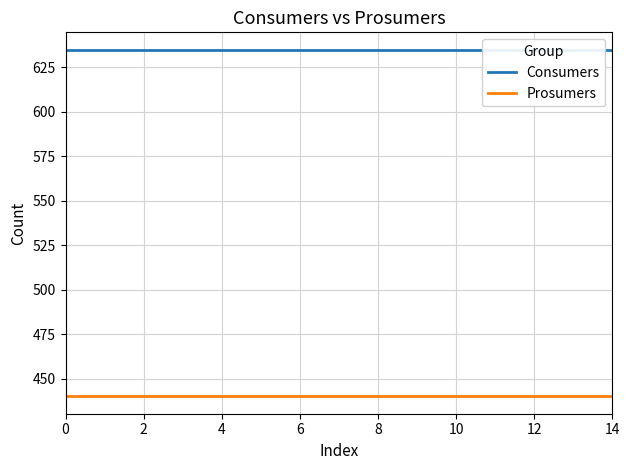

At 6, list the series in order from smallest to largest.

Prosumers, Consumers